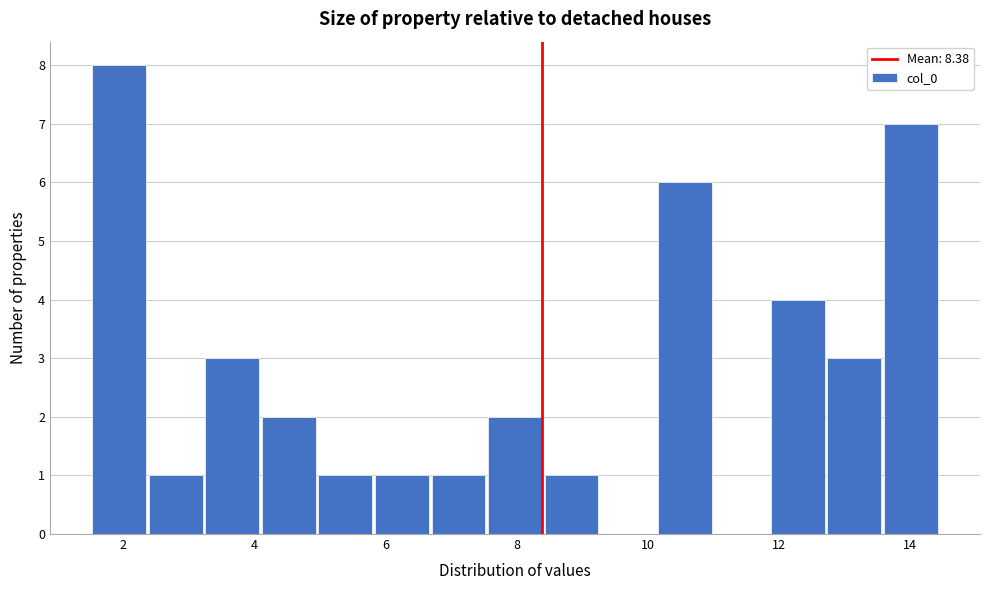

Which range on the x-axis has the tallest bar?

1.6 to 2.4